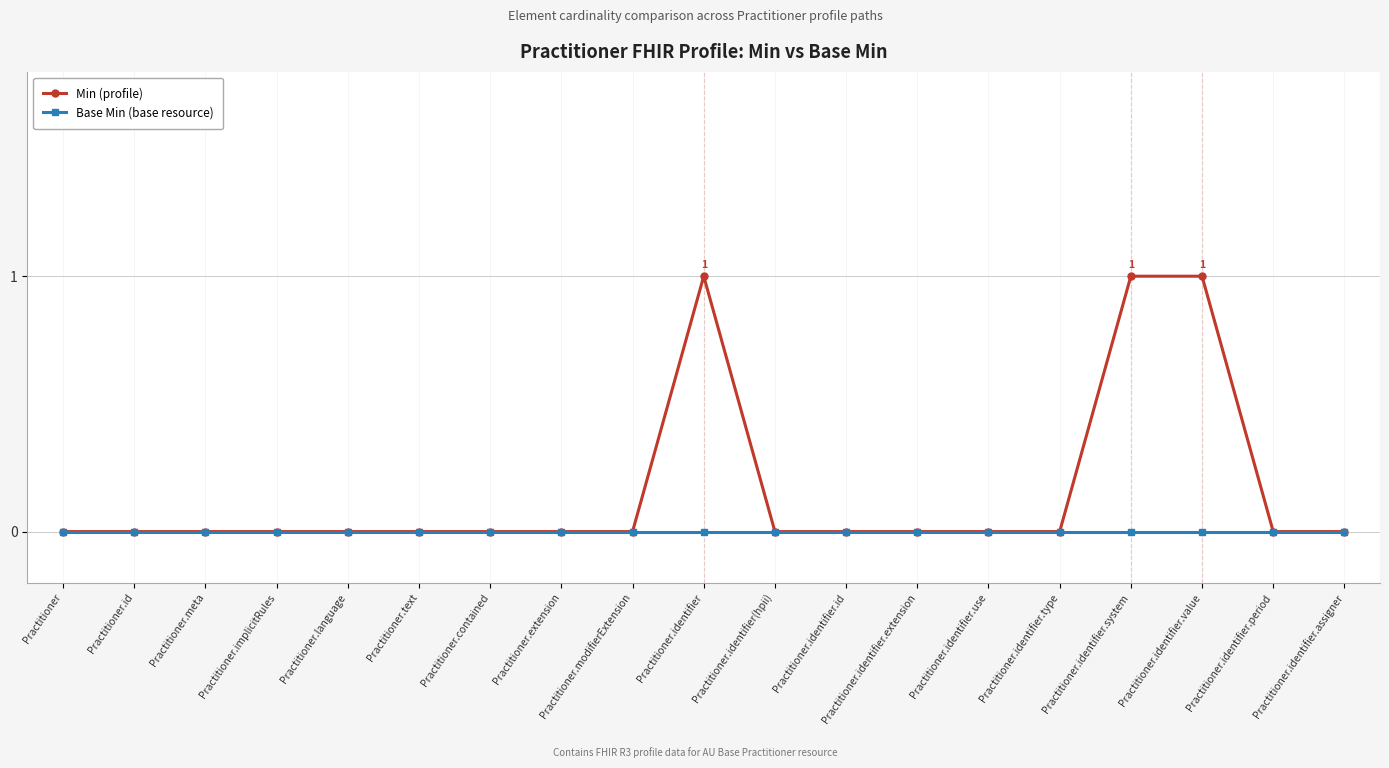

Which series has the widest spread of values?

Min (profile)